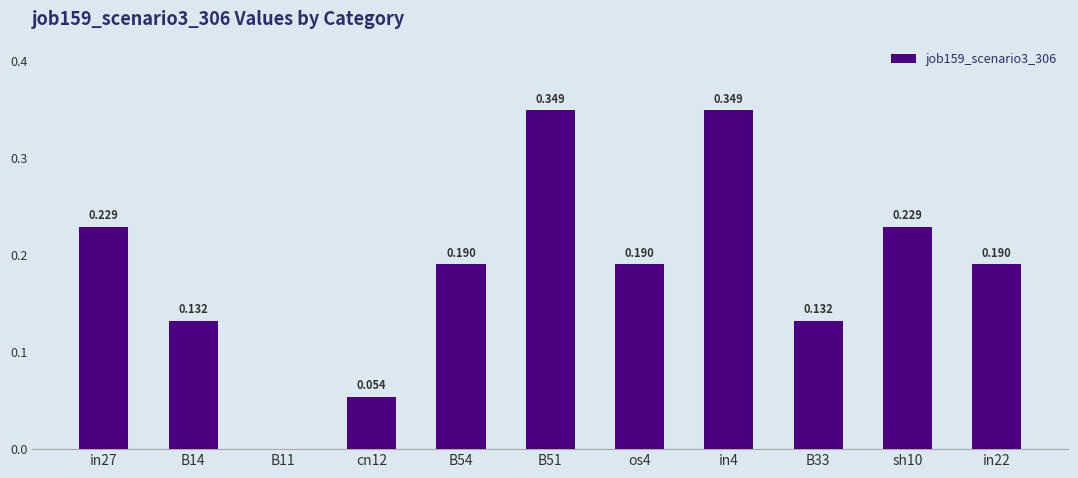

Are the bars horizontal?

No